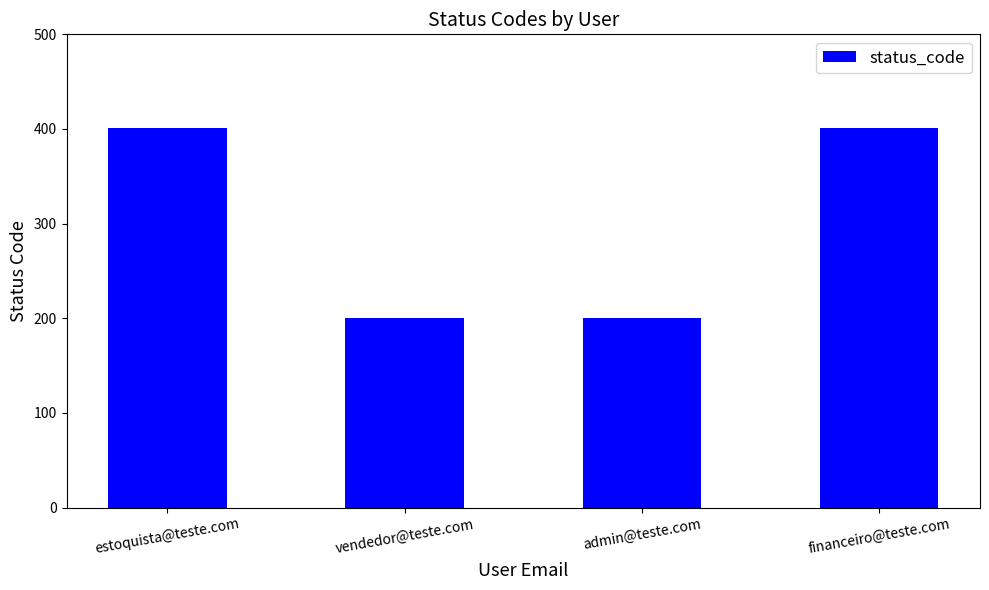

What is the change in value from estoquista@teste.com to admin@teste.com?

-201